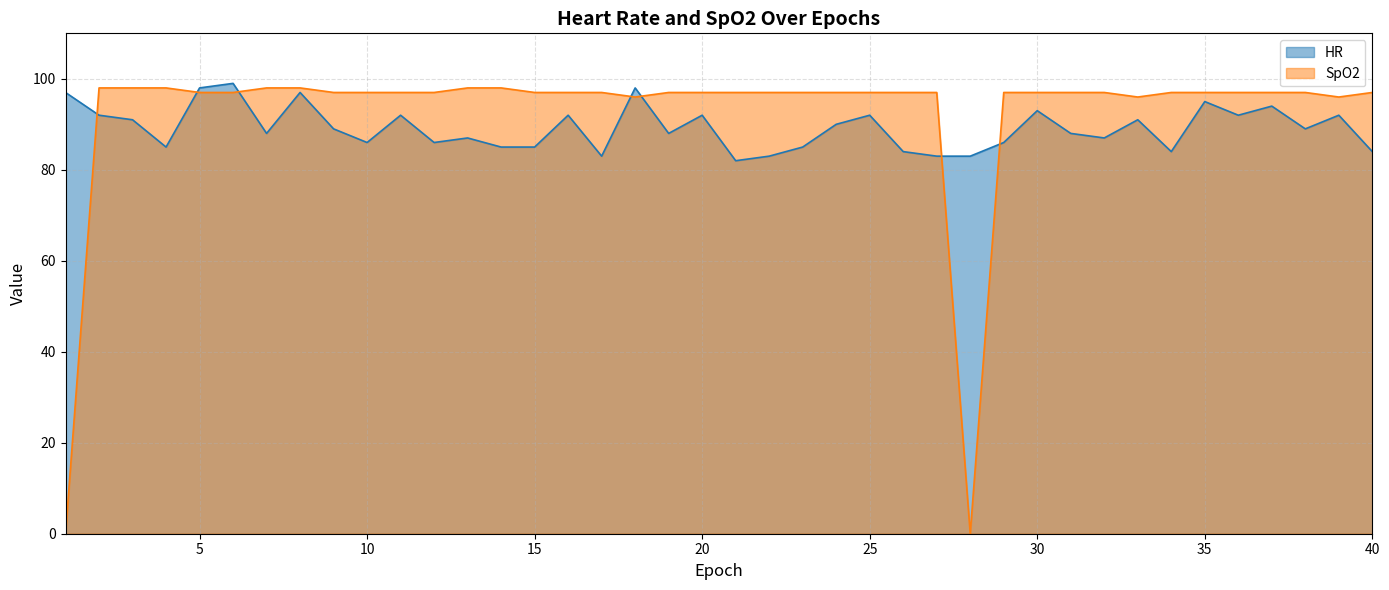

List the labels in order of HR value, smallest first.

21, 17, 22, 27, 28, 26, 34, 40, 4, 14, 15, 23, 10, 12, 29, 13, 32, 7, 19, 31, 9, 38, 24, 3, 33, 2, 11, 16, 20, 25, 36, 39, 30, 37, 35, 1, 8, 5, 18, 6